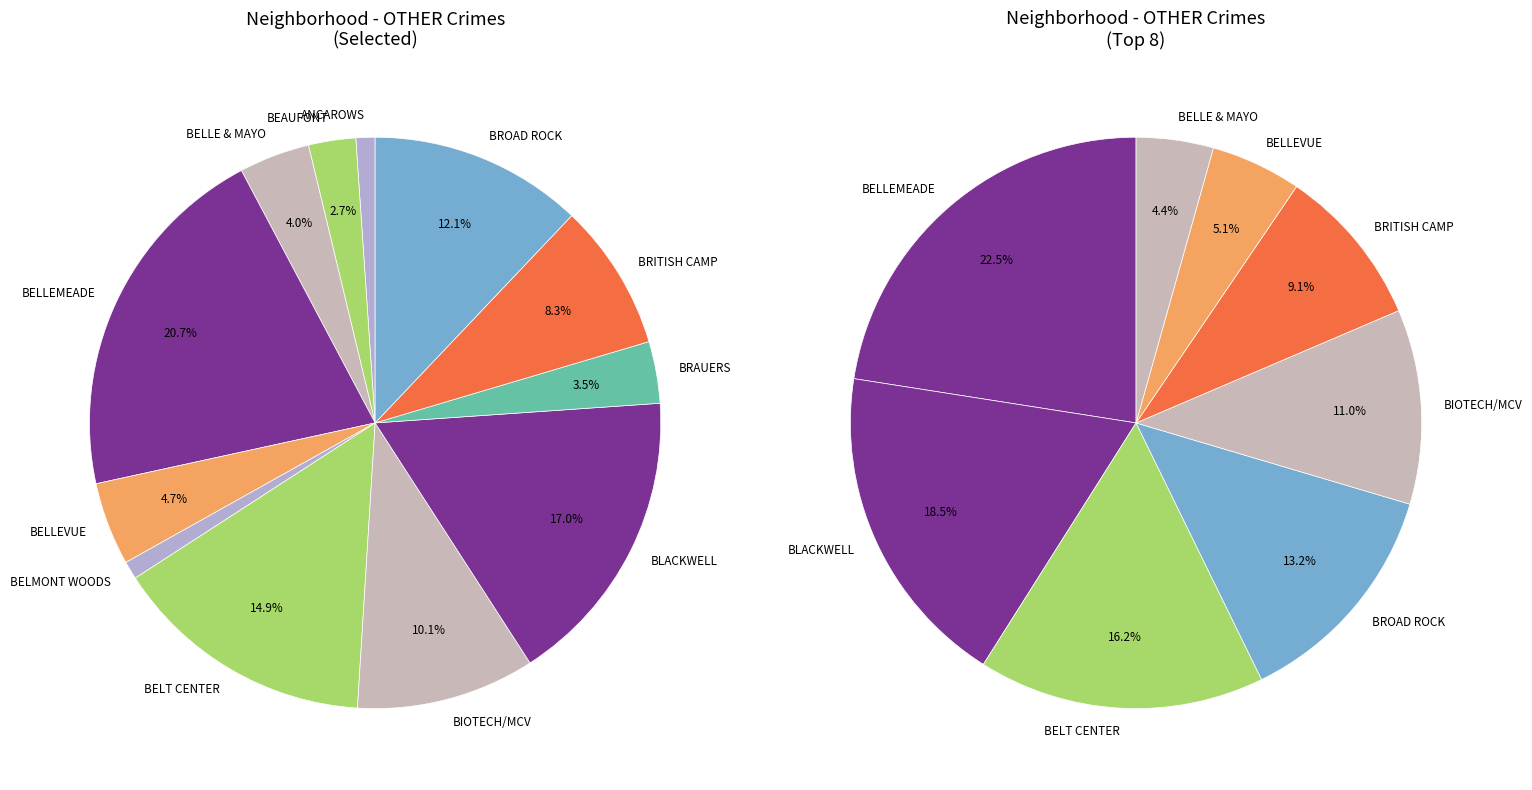

Combined, do BELMONT WOODS and BIOTECH AND MCV DISTRICT account for over 50%?

No